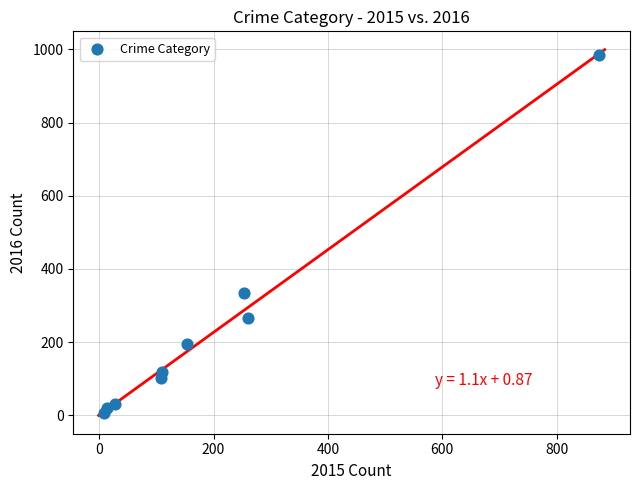

What Y value in the scatter plot is closest to 495?

333